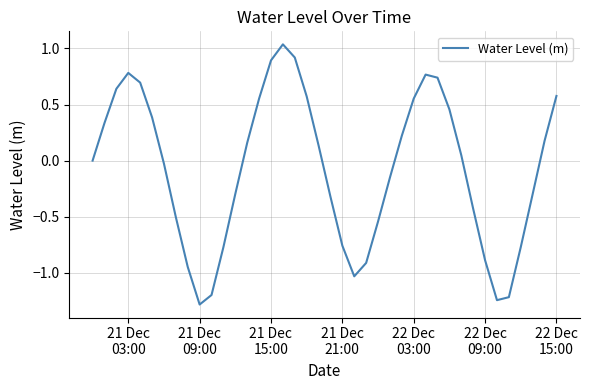

What is the smallest value displayed?

-1.3